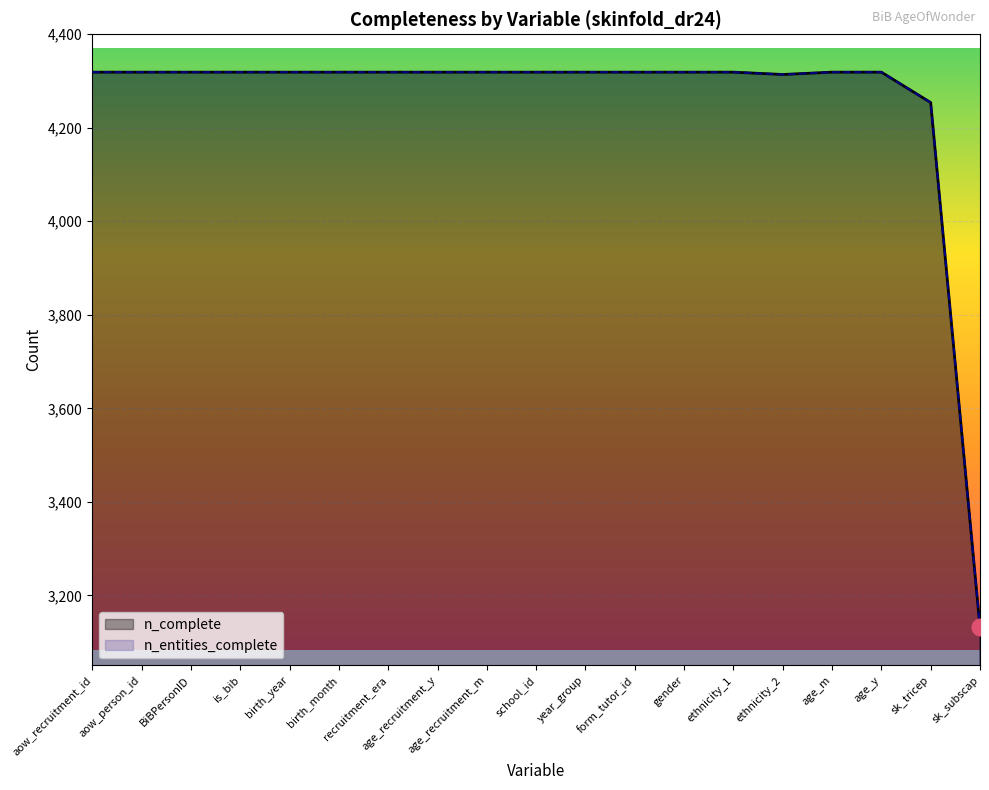

What is the approximate value of n_entities_complete at sk_subscap?

3132